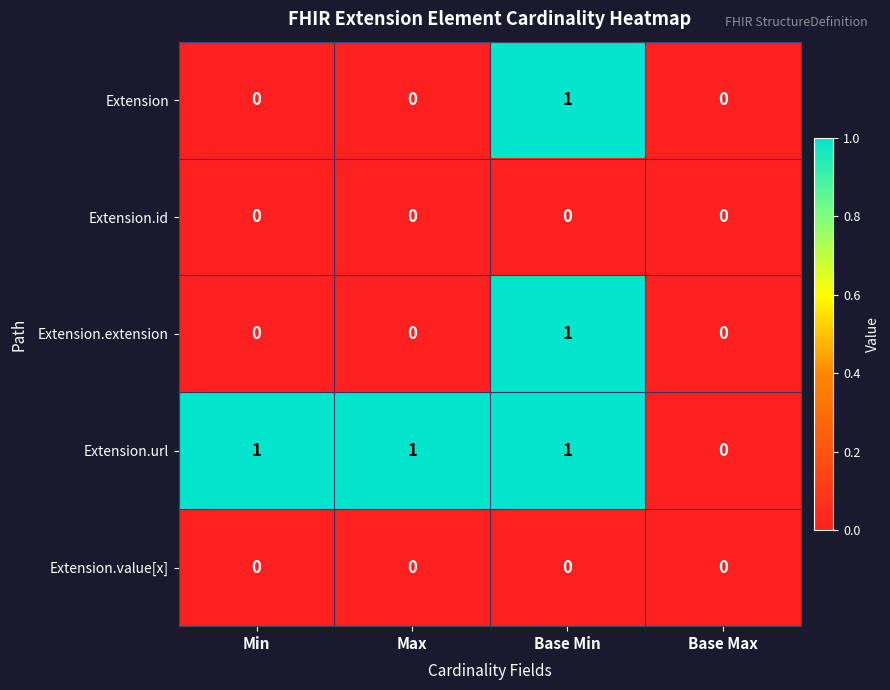

What is the greatest value displayed?

1